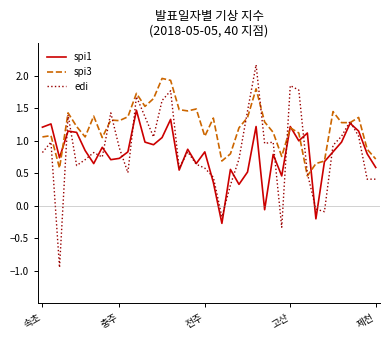

List the series in order of their peak value, highest first.

edi, spi3, spi1